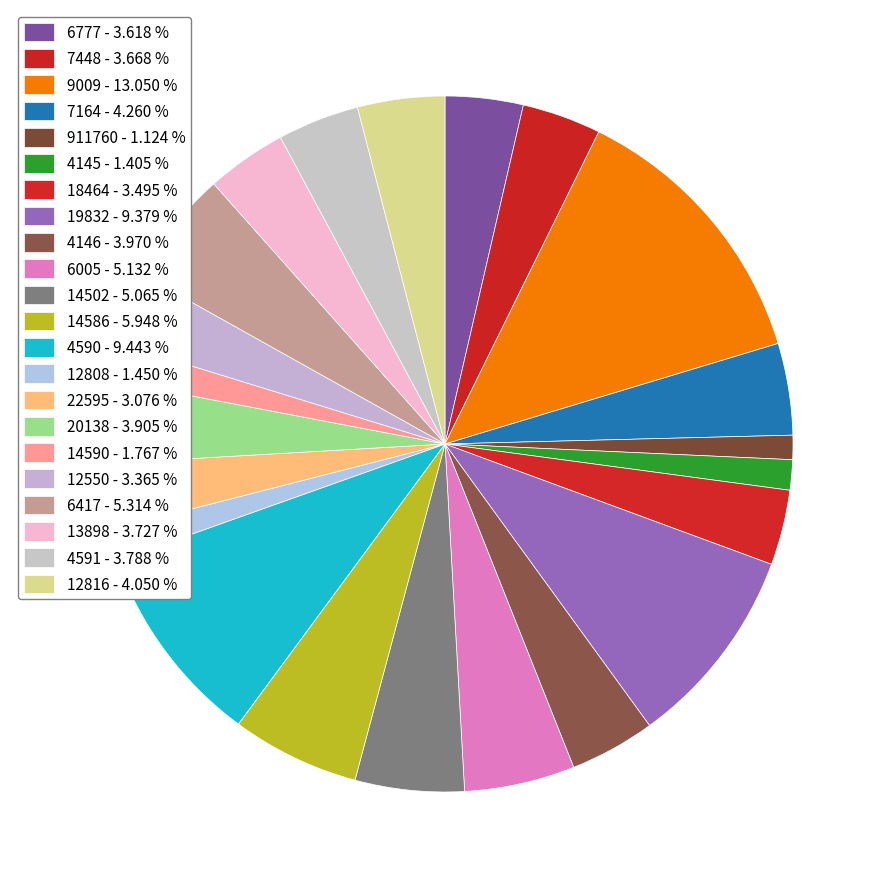

To the nearest percent, what is the difference between the largest and smallest slice percentages?

12%